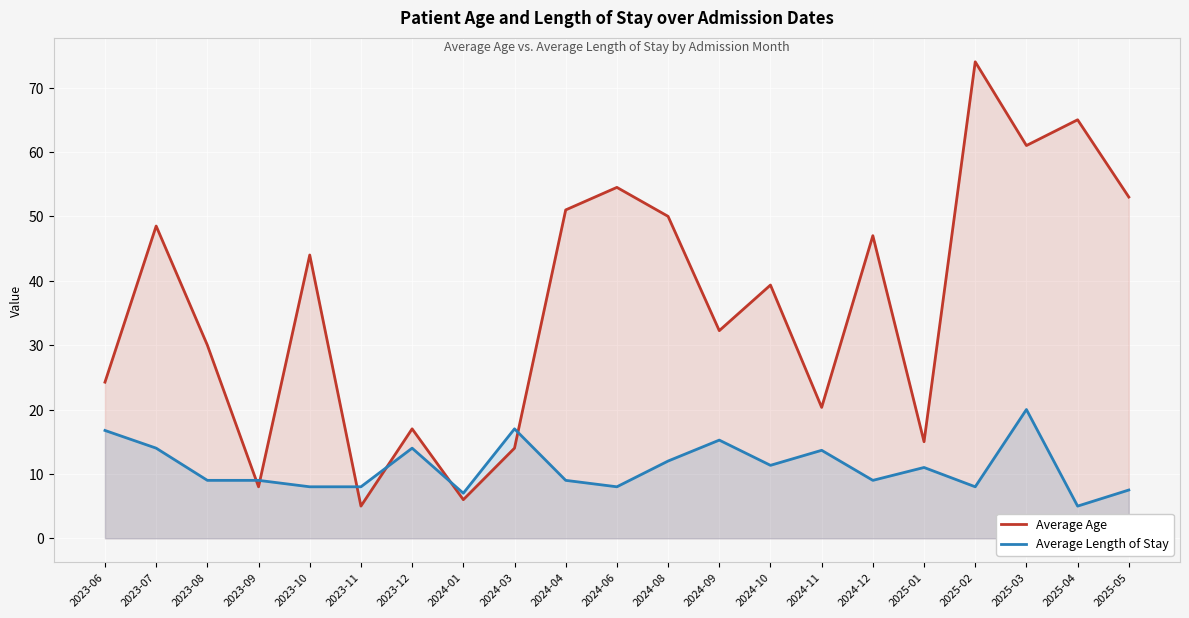

What is the minimum value for Average Length of Stay?

5.0